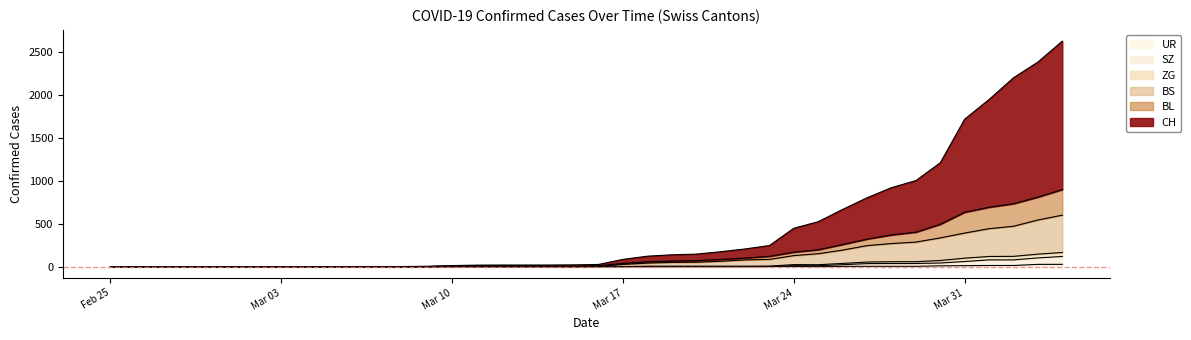

Which series has the largest range (max minus min)?

CH